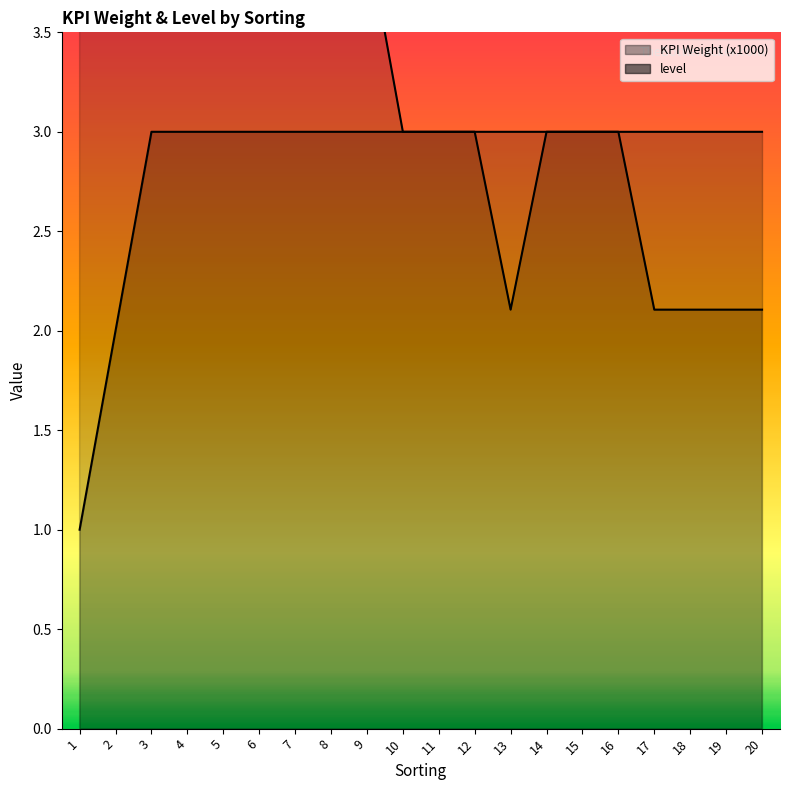

Which label corresponds to the smallest value in the chart?

1